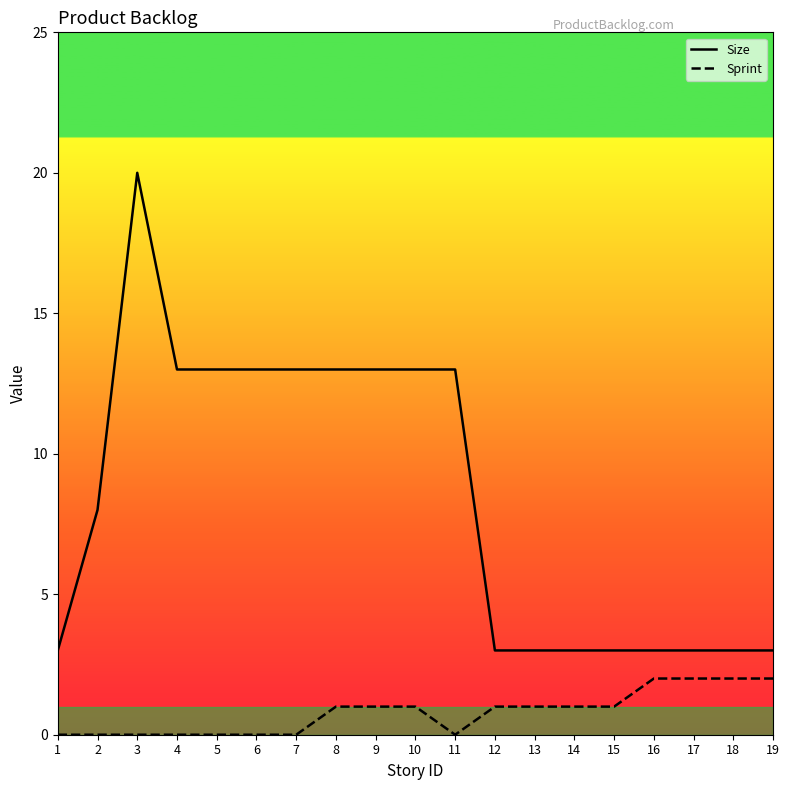

Which series has the largest total across all categories?

Size